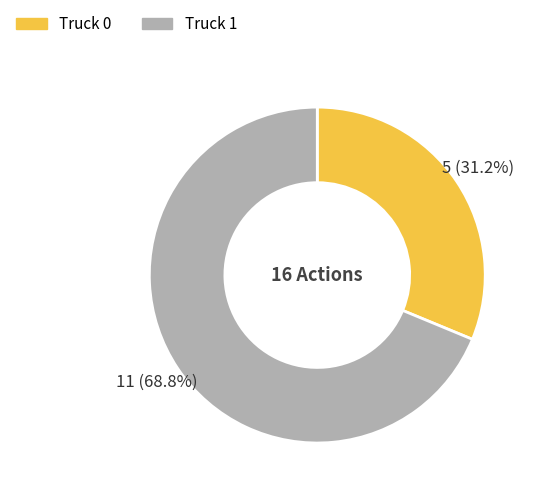

To the nearest percent, what is the average slice percentage?

50%